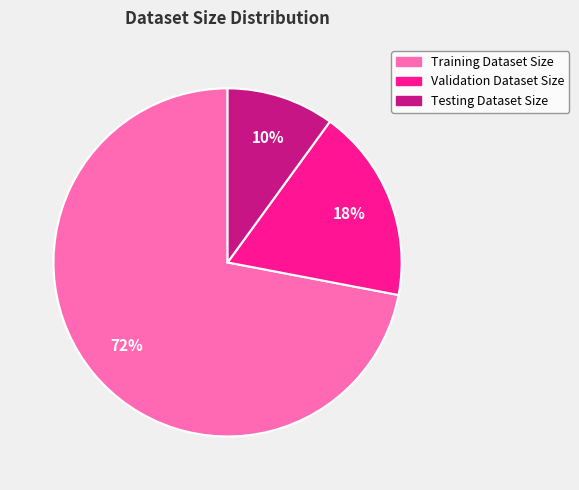

Combined, do Testing Dataset Size and Training Dataset Size account for over 50%?

Yes